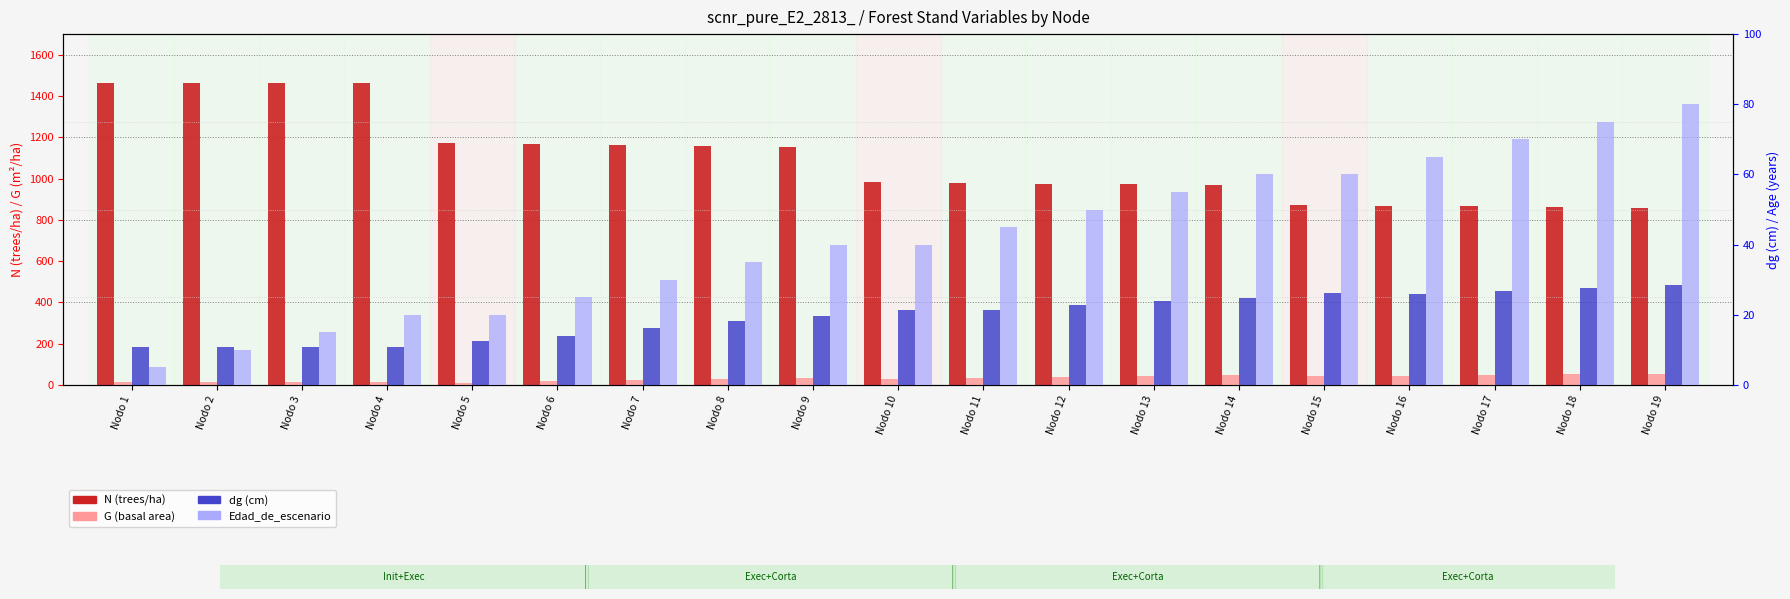

Reading left to right, list all the values displayed in this chart.

N (trees/ha): 1464.2	1464.2	1464.2	1464.2	1171.4	1167.3	1163.3	1159.3	1155.3	982.0	978.6	975.3	971.9	968.6	871.7	868.7	865.7	862.7	859.8
G (basal area): 13.7	13.7	13.7	13.7	11.0	17.6	24.0	30.1	35.5	30.2	35.1	39.5	43.5	47.2	42.5	45.9	49.0	51.9	54.5
dg (cm): 10.9	10.9	10.9	10.9	12.5	13.8	16.2	18.2	19.8	21.2	21.4	22.7	23.9	24.9	26.1	25.9	26.8	27.7	28.4
Edad_de_escenario: 5.0	10.0	15.0	20.0	20.0	25.0	30.0	35.0	40.0	40.0	45.0	50.0	55.0	60.0	60.0	65.0	70.0	75.0	80.0